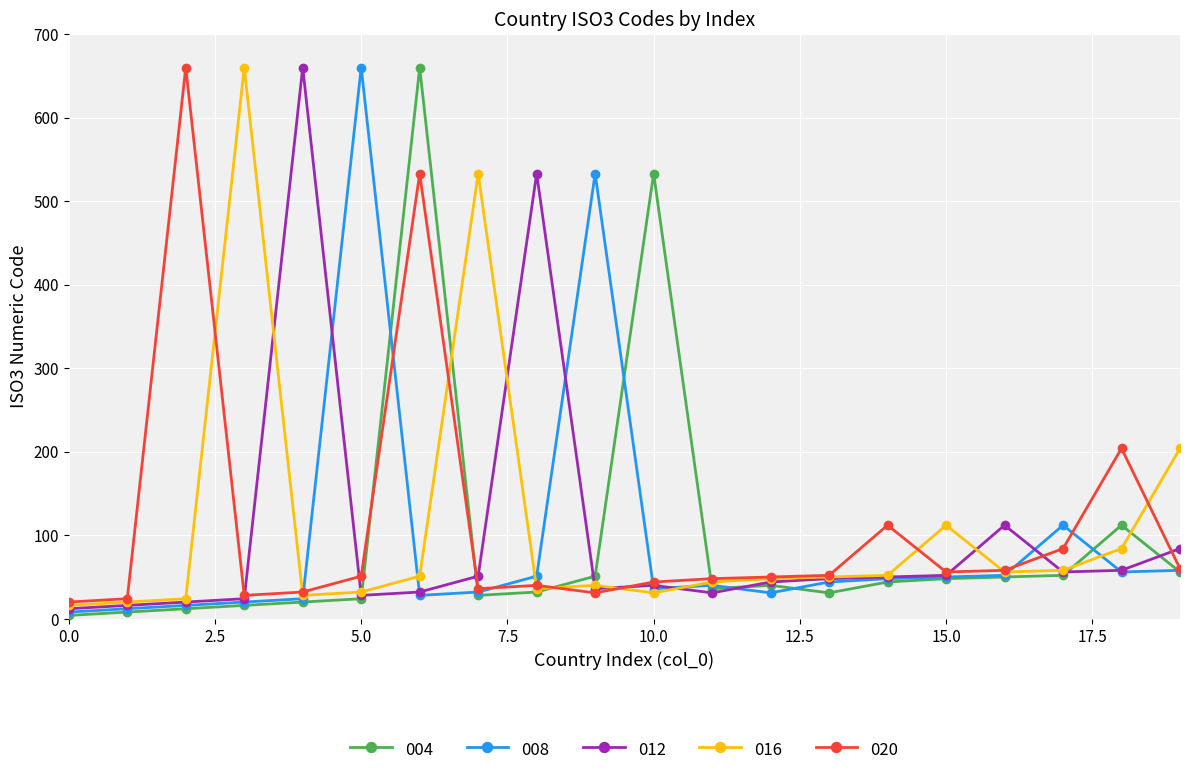

What is the greatest value displayed?

660